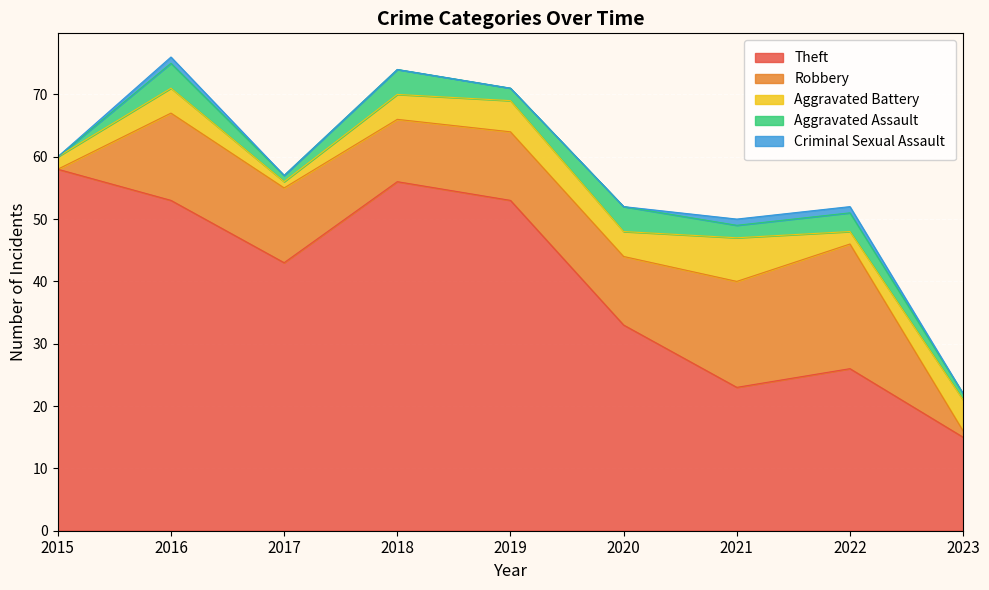

What is the maximum value shown in the chart?

58